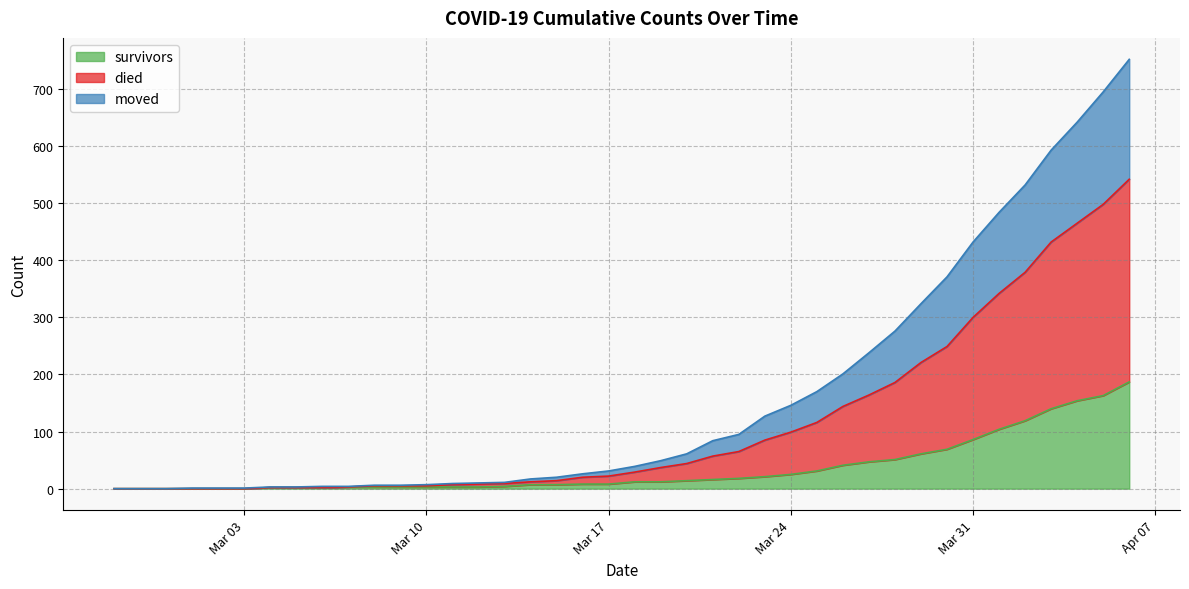

What is the maximum value for survivors?

187